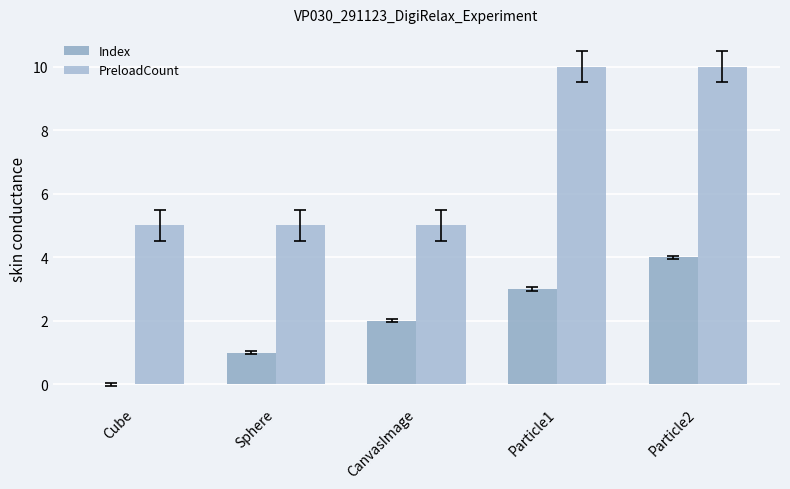

What is the label of the 4th bar from the left?

Particle1